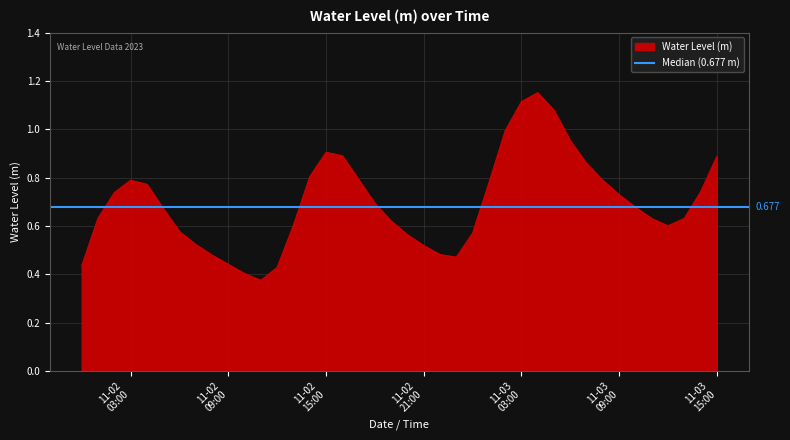

How many series are shown in this chart?

1